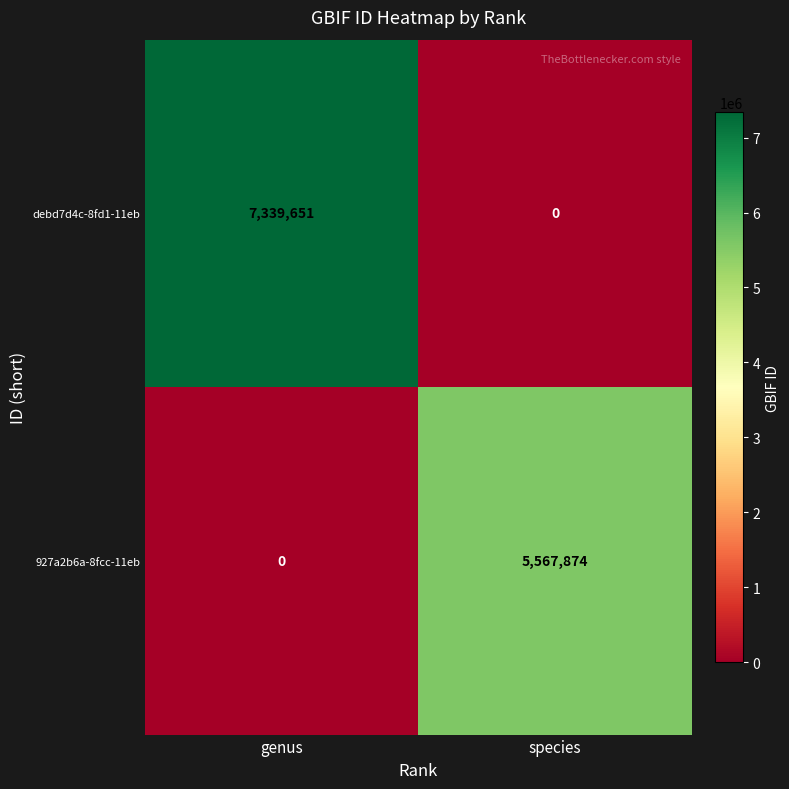

At which category is the sum across all series the highest?

genus